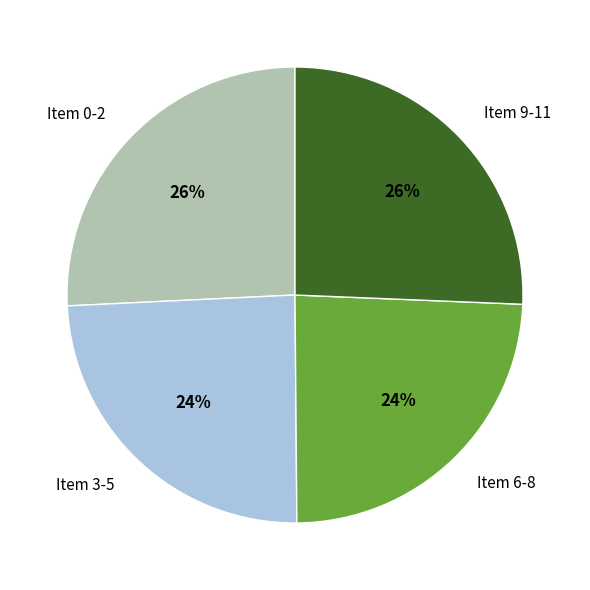

What percentage is the Item 0-2 slice, to the nearest percent?

26%